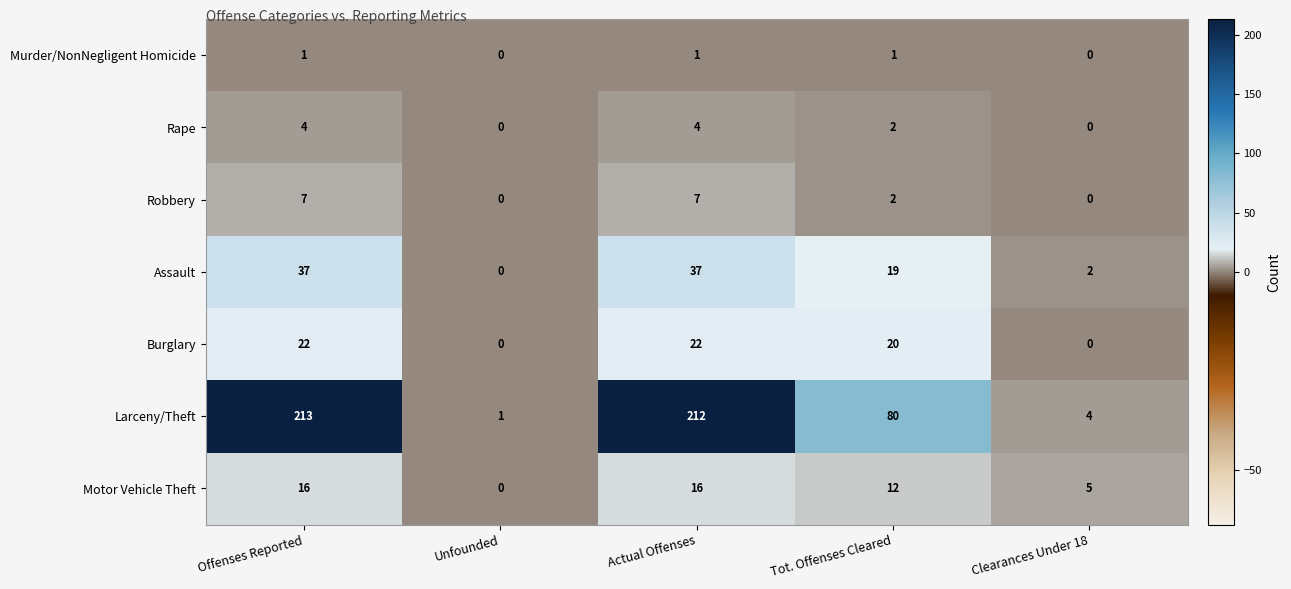

True or false: Larceny/Theft has a value of 4 at Clearances Under 18.

True